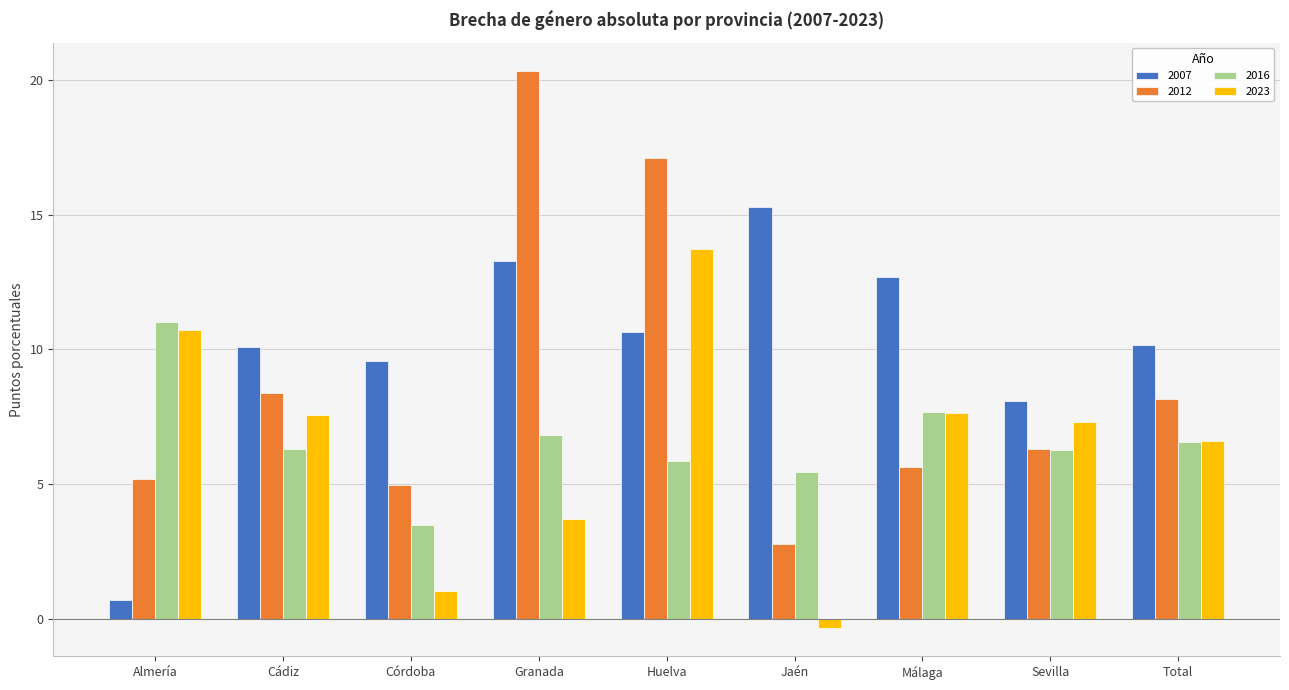

Which label corresponds to the largest value in the chart?

Granada